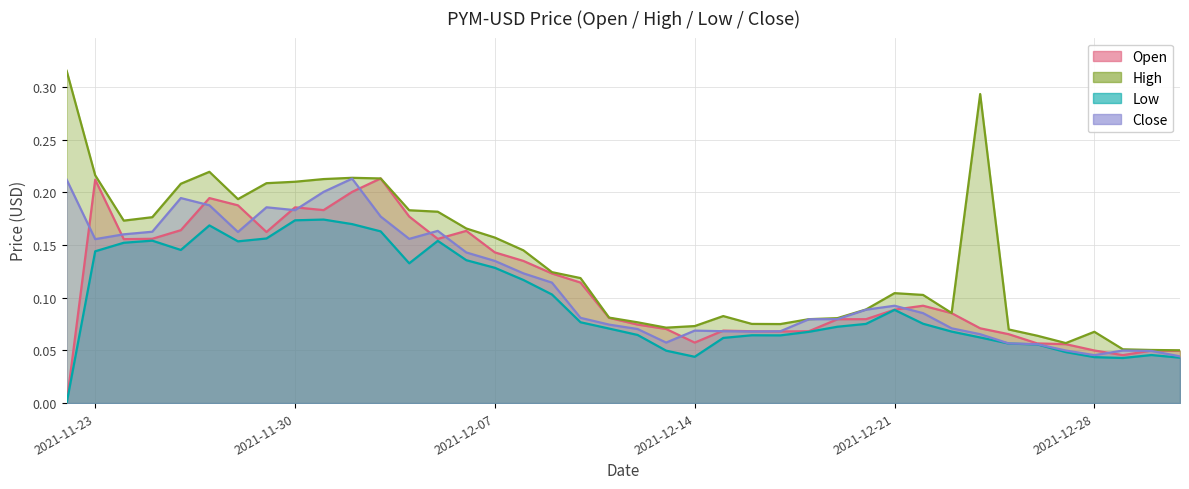

True or false: Low and Close intersect in this chart.

False